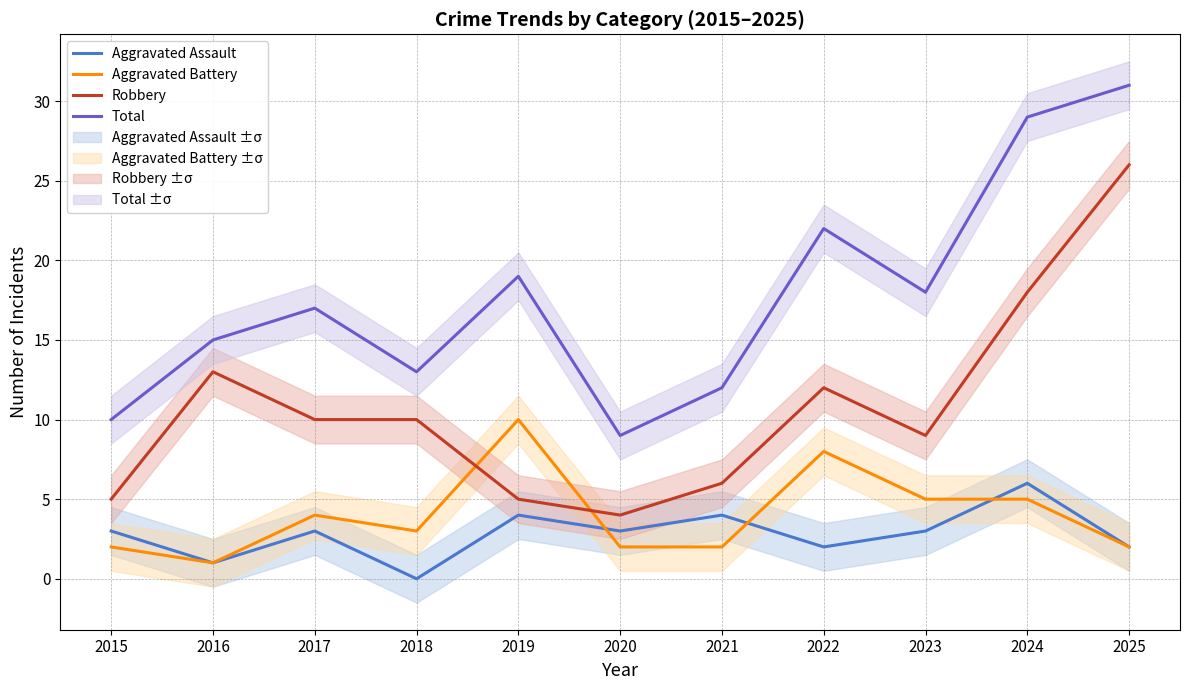

True or false: Aggravated Assault and Total cross at least once.

False